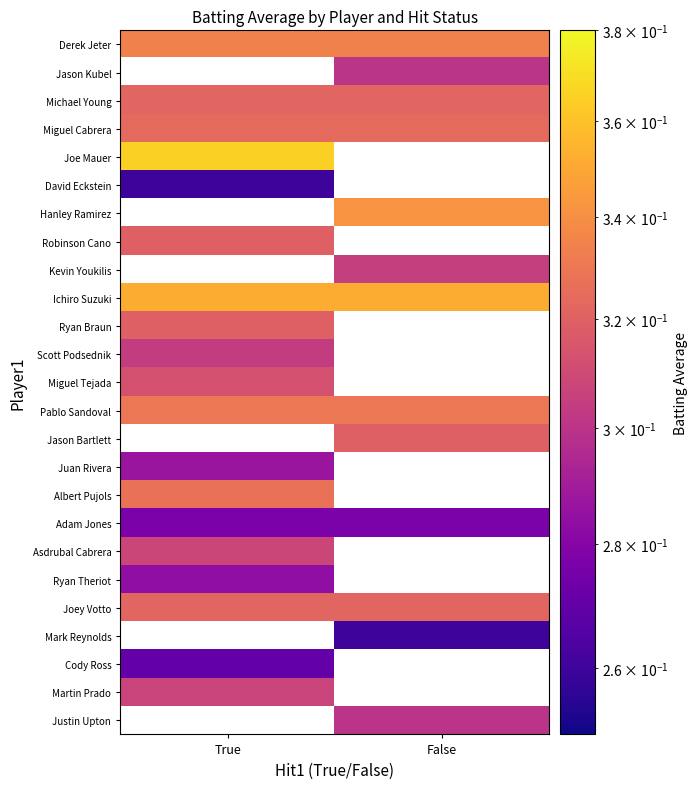

Is it true that Miguel Tejada equals 0.3 at True?

True